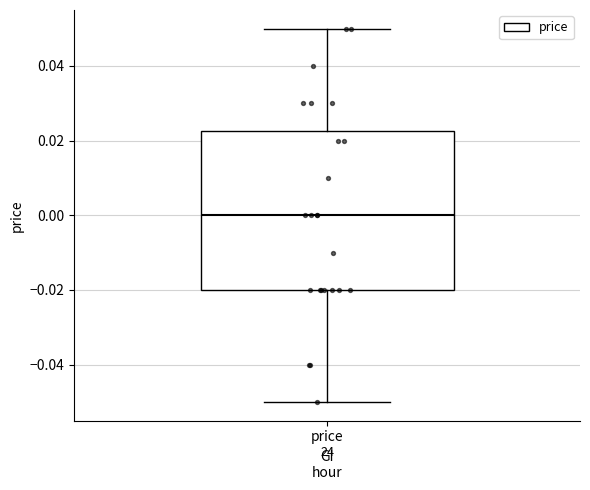

Where does the median line of the box for price sit on the y-axis? The values are not printed on the chart, so give them approximately, as read against the axis.

0.000